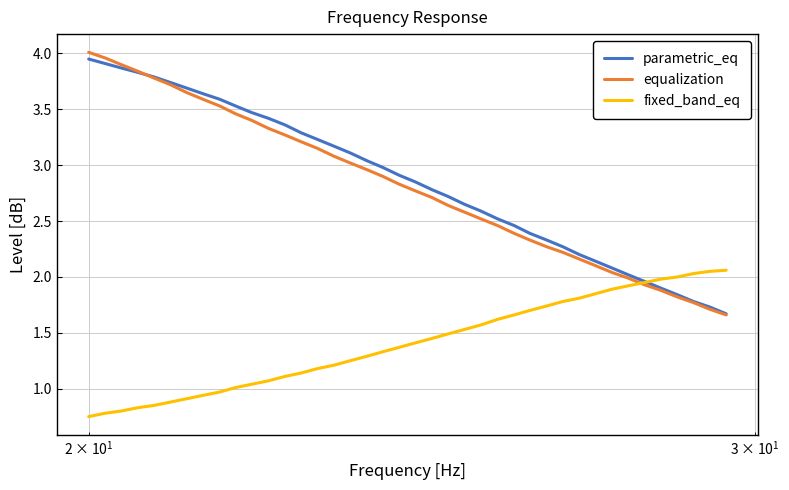

Which series has the widest spread of values?

equalization